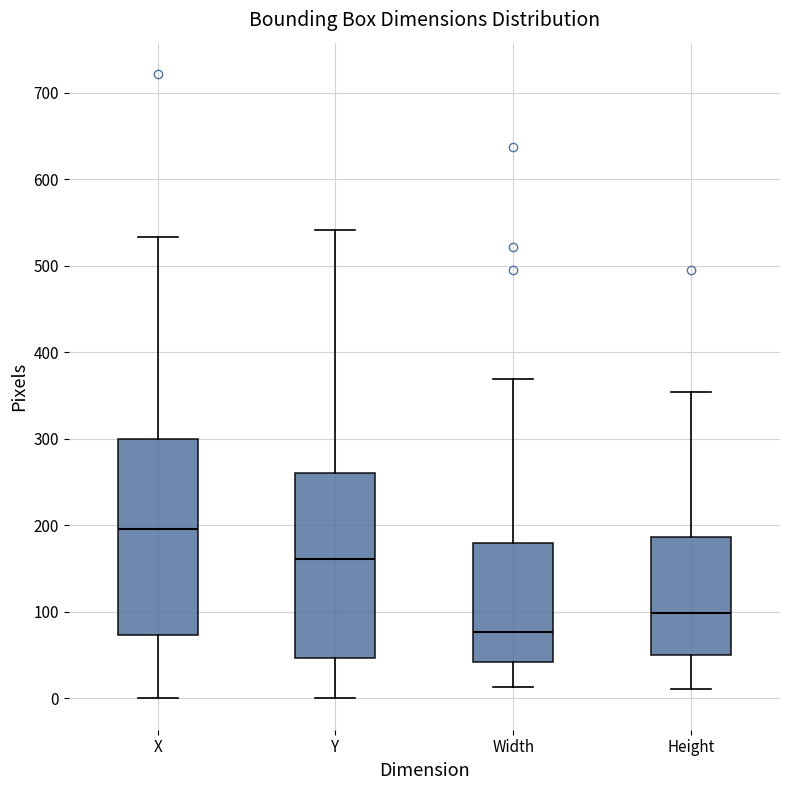

Where does the upper whisker of the box for Y end on the y-axis? The values are not printed on the chart, so give them approximately, as read against the axis.

540